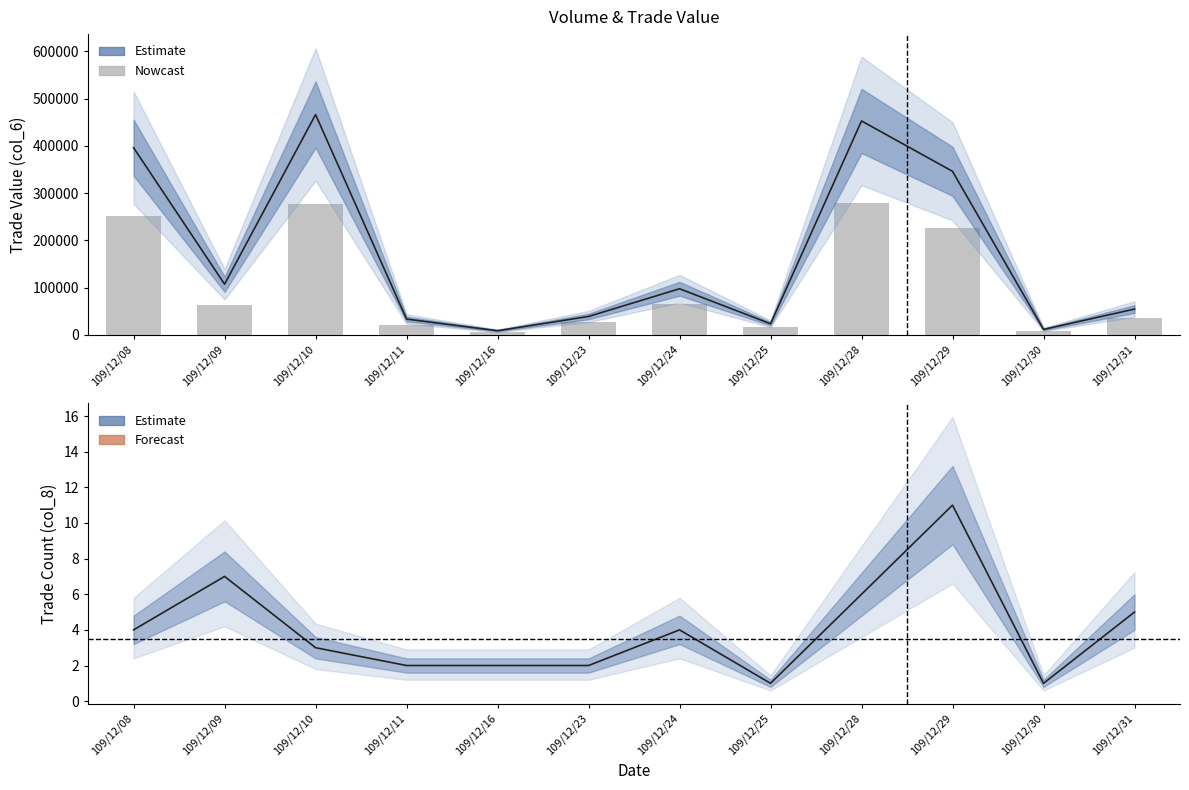

What is the value of the col_8 bar at the 5th from the left?

2.0